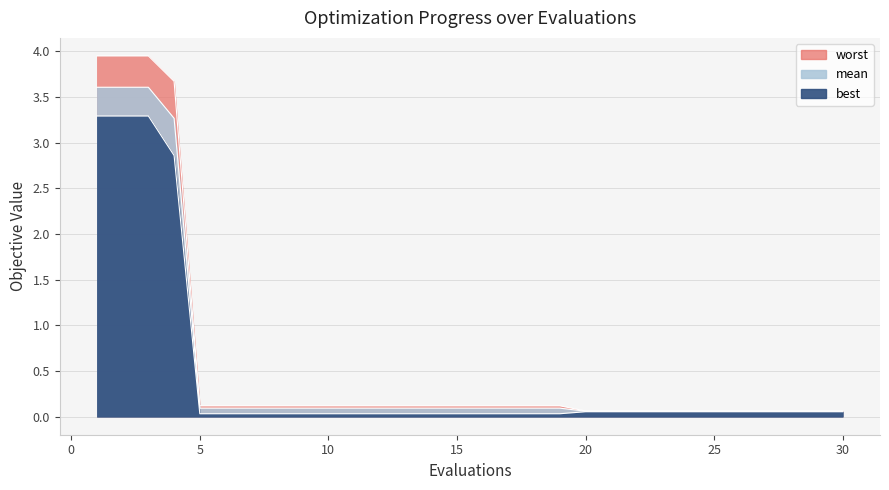

At how many categories does at least one series exceed 1?

4